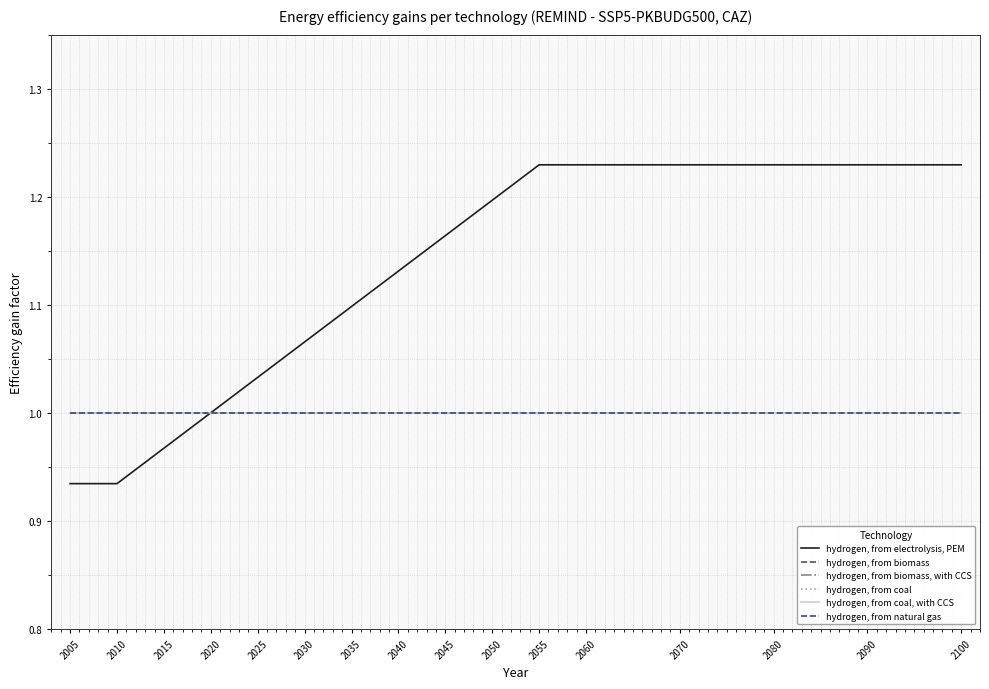

How many lines are shown in the chart?

6